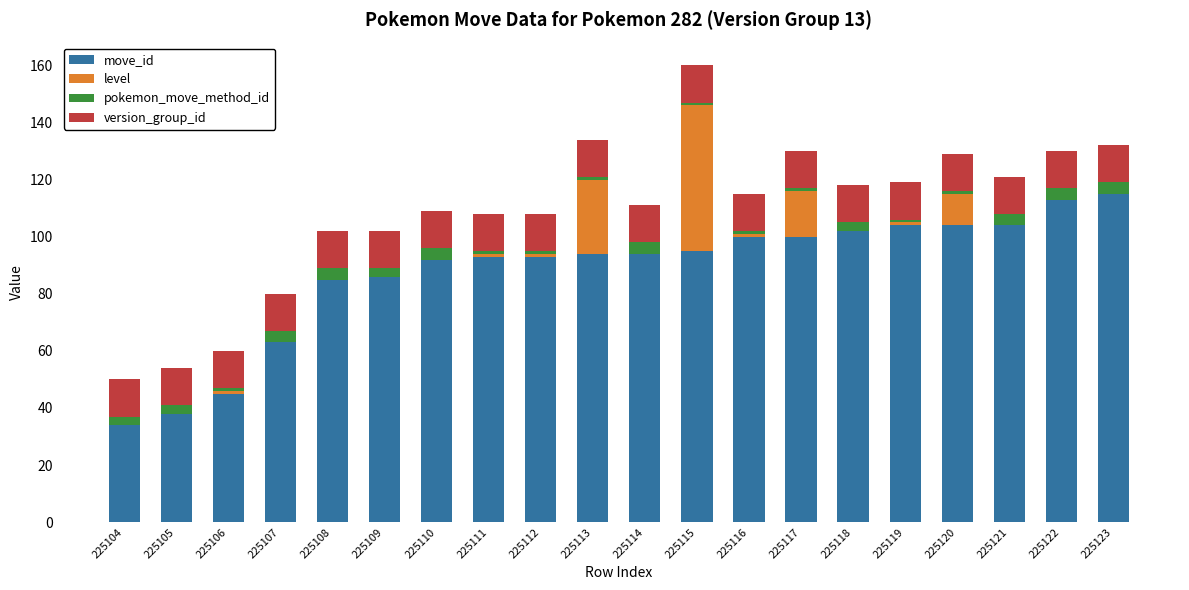

Is it true that move_id equals 94 at 225113?

True